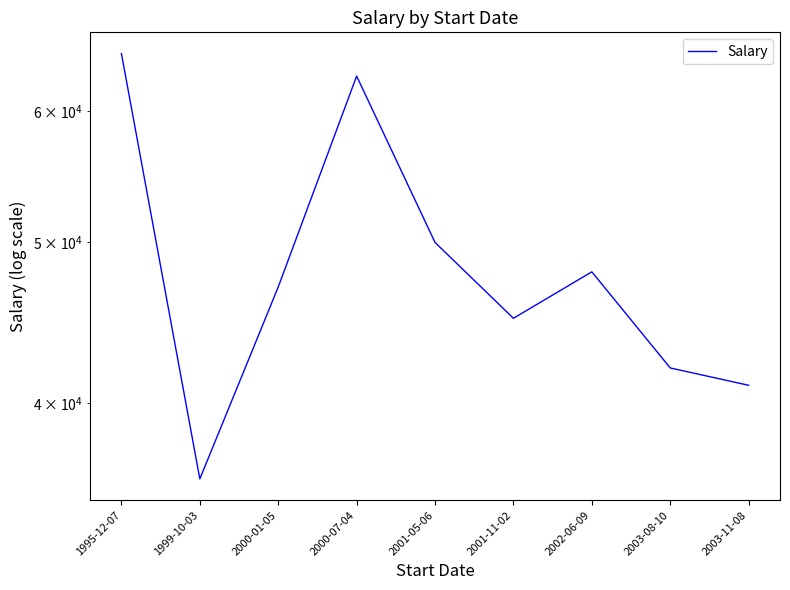

The chart shows a value of 36000 at 1999-10-03. True or false?

True